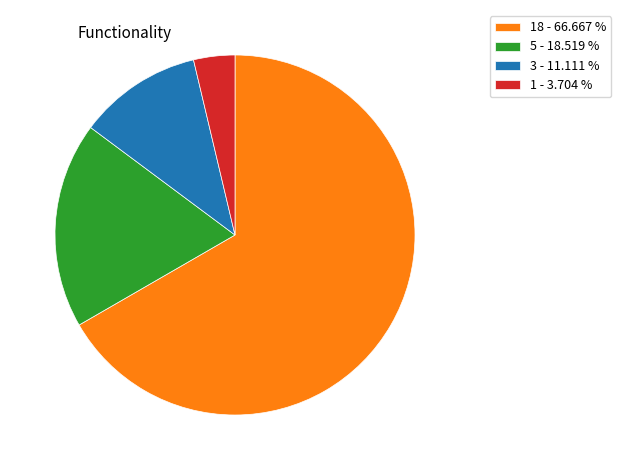

Rank the categories by value from lowest to highest.

1 - 3.704 %, 3 - 11.111 %, 5 - 18.519 %, 18 - 66.667 %